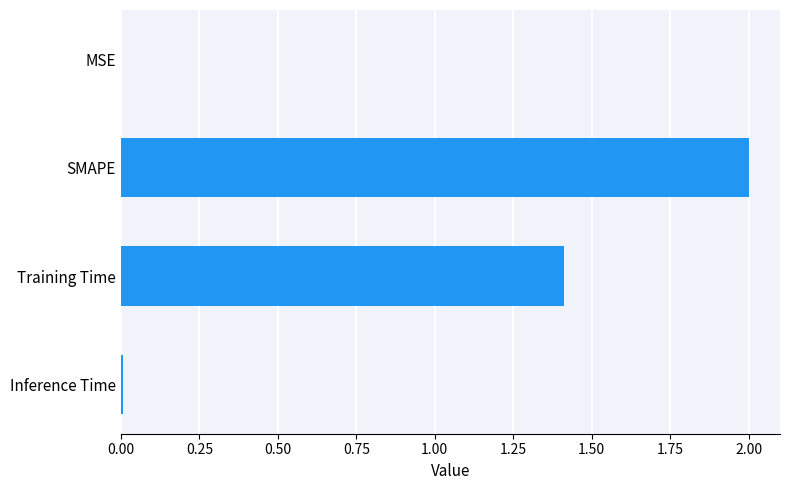

At which category does the chart reach its peak across all series?

SMAPE